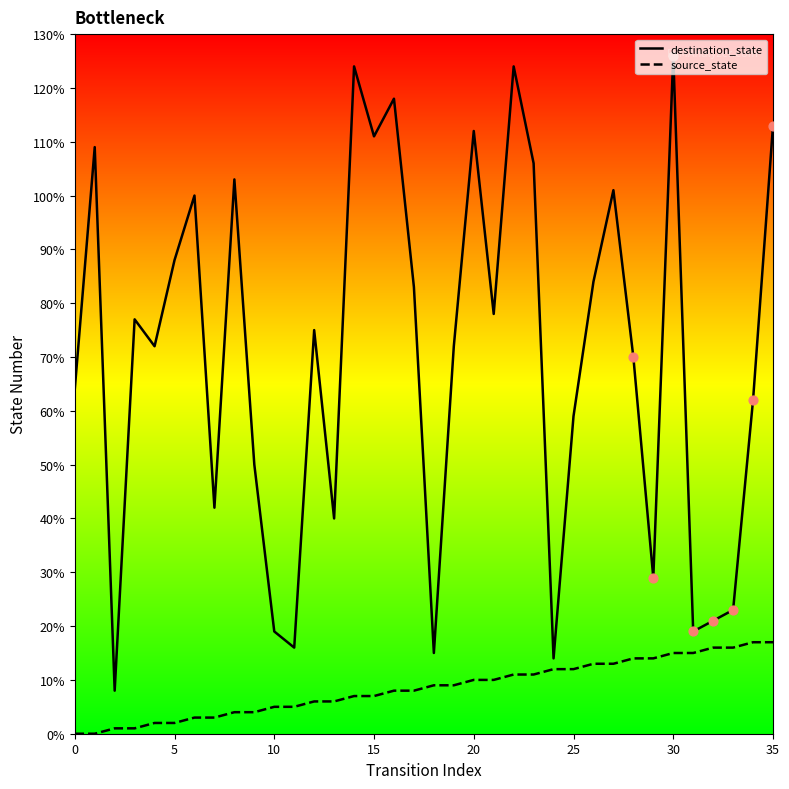

List the series in order of their overall mean, lowest first.

source_state, destination_state